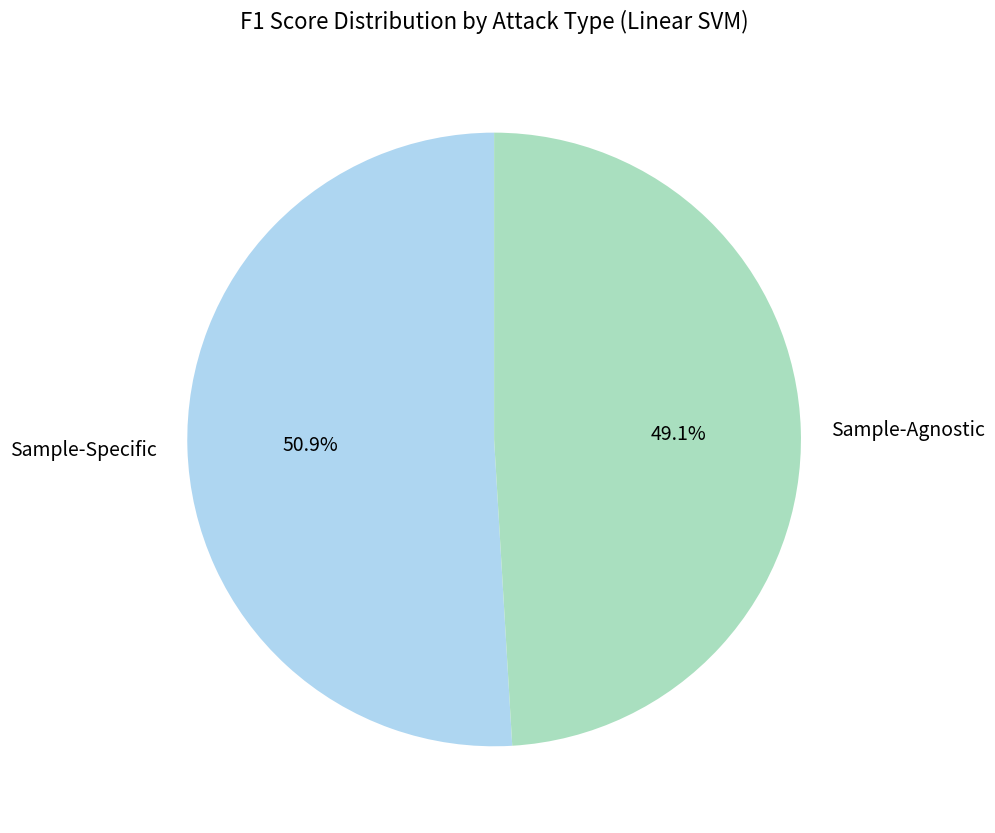

What portion of the pie excludes Sample-Agnostic?

50.9%